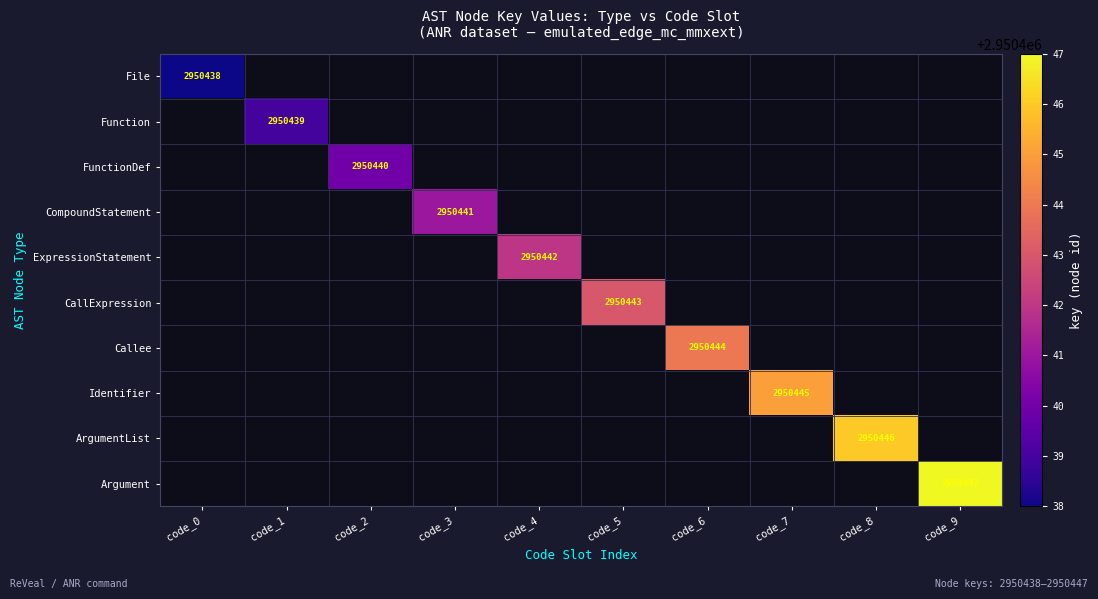

At how many categories does at least one series exceed 2950438?

9